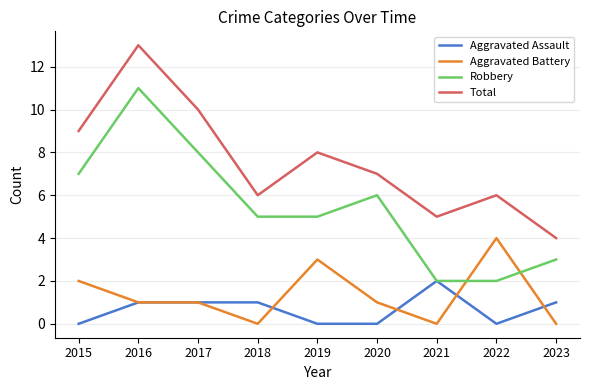

What is the sum of all Total values?

68